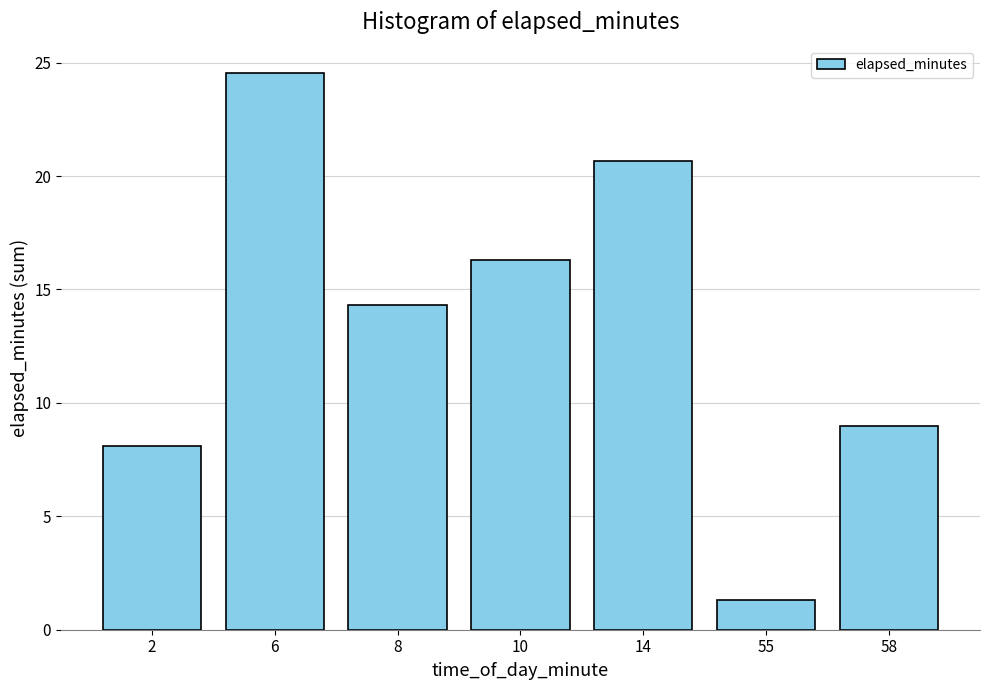

What is the maximum value shown in the chart?

24.5